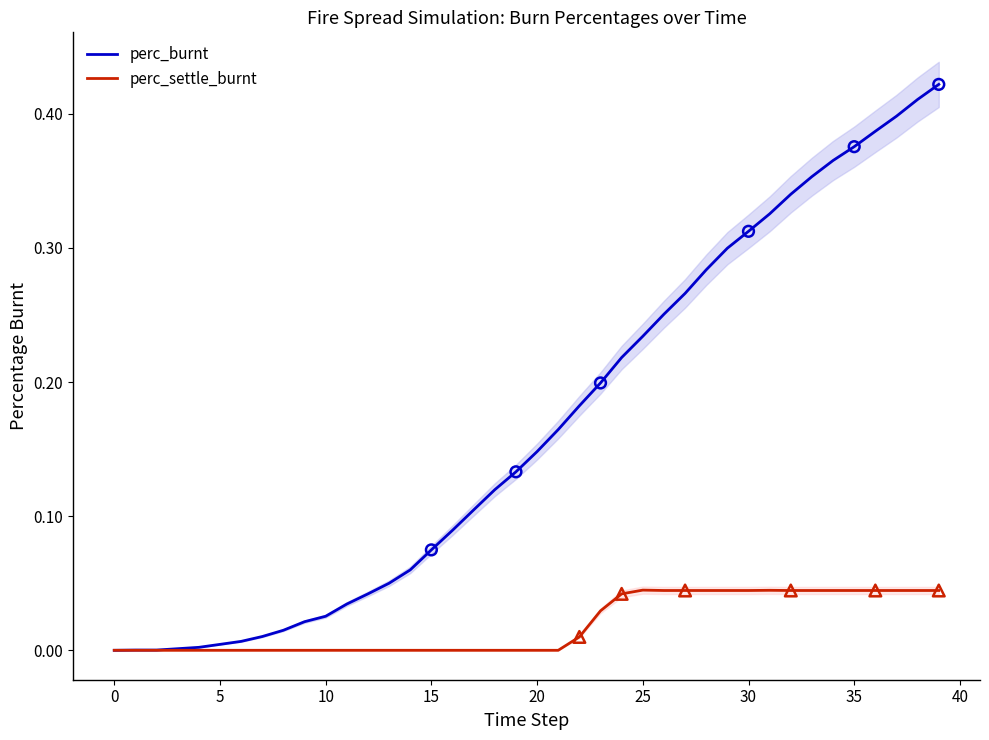

What are all the series names shown in the legend?

perc_burnt, perc_settle_burnt